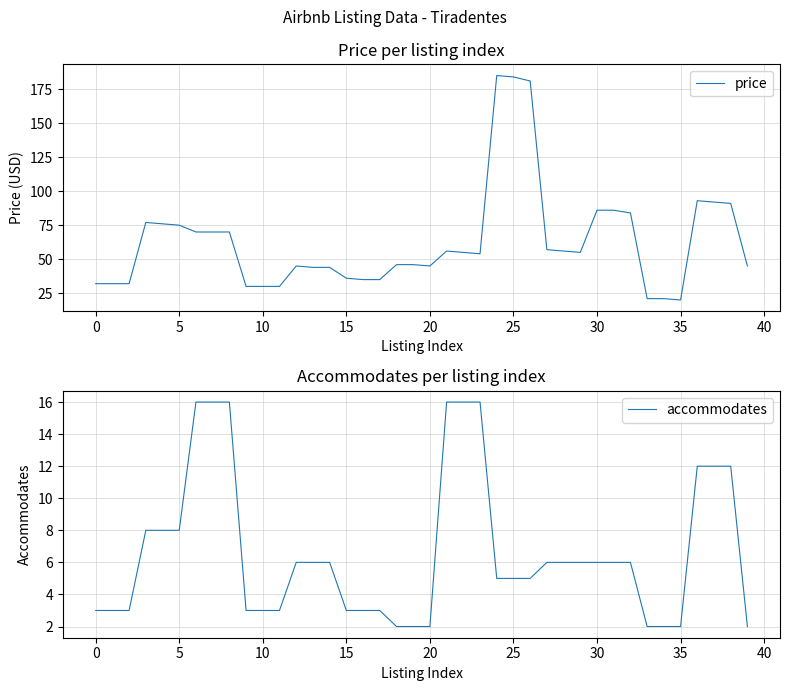

Where is the first local minimum for price?

20